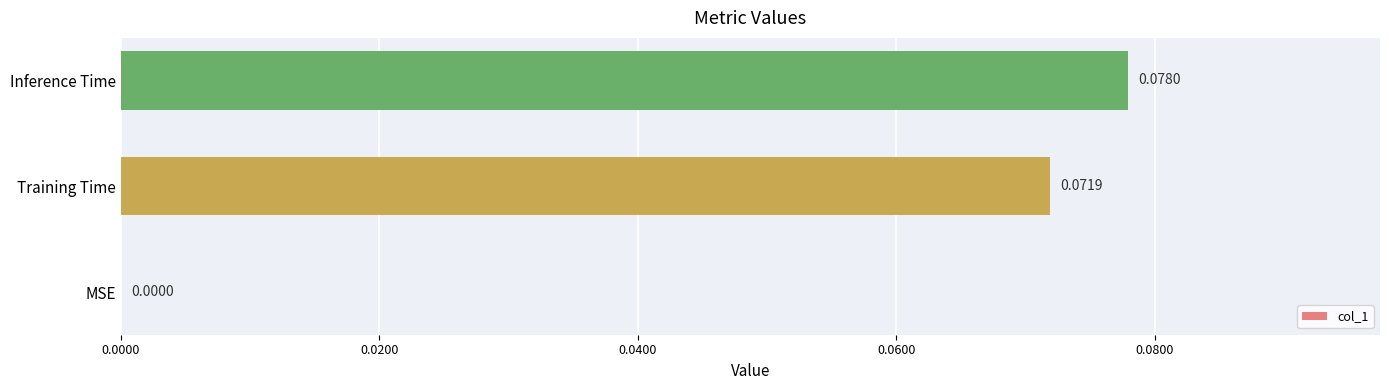

What is the change in value from MSE to Training Time?

+0.1